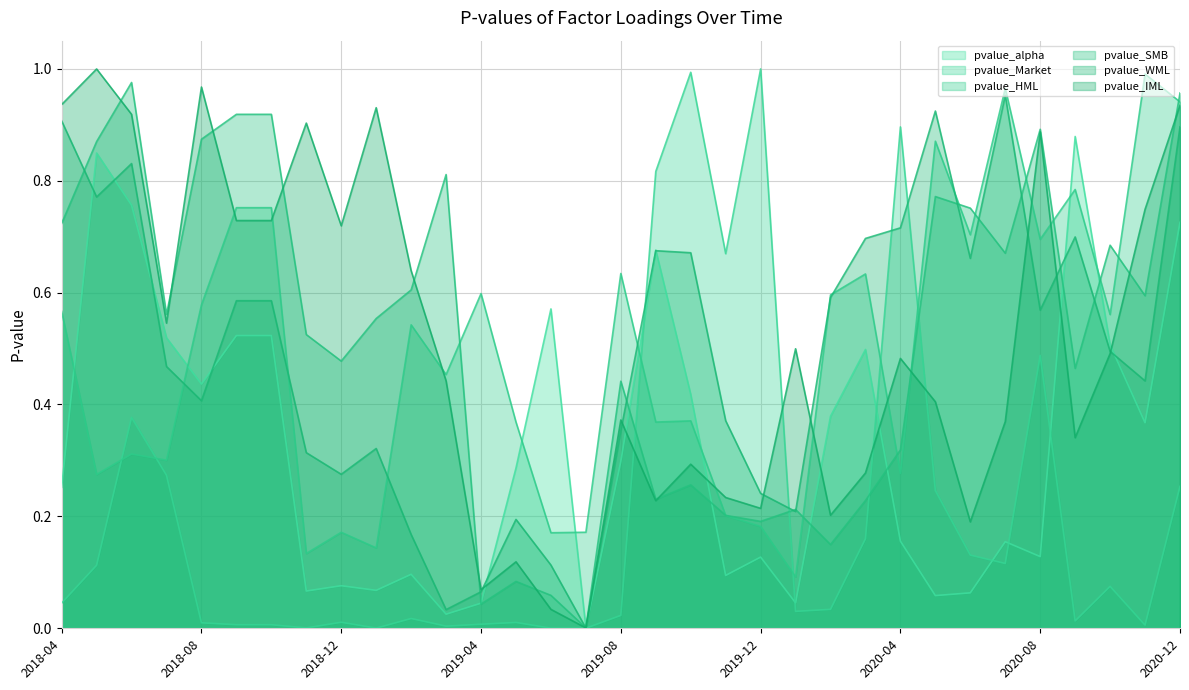

Is it true that pvalue_SMB equals 0.7 at 2018-04?

True